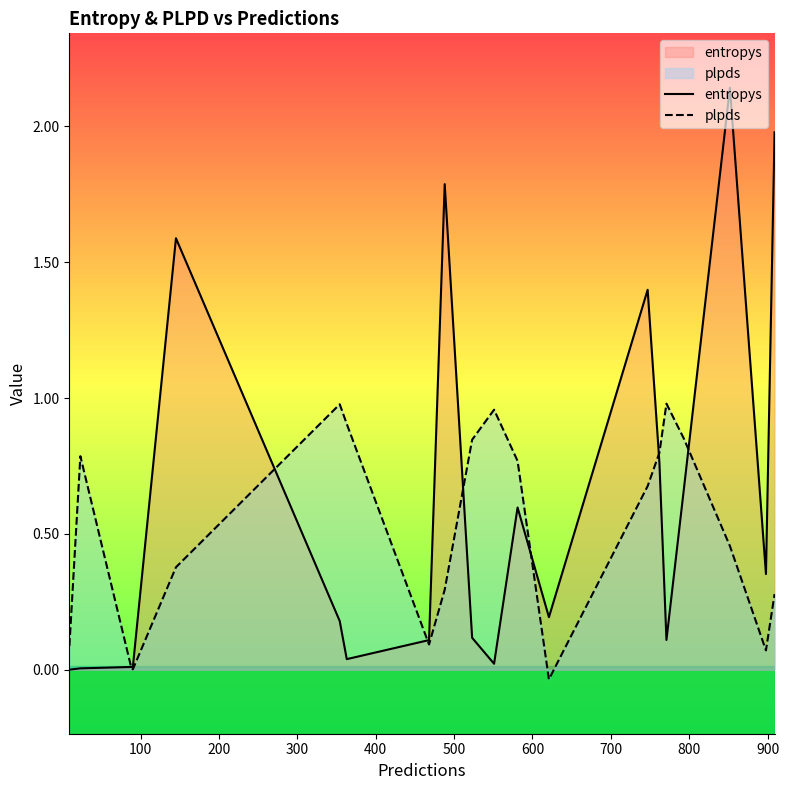

Which series has the widest spread of values?

entropys